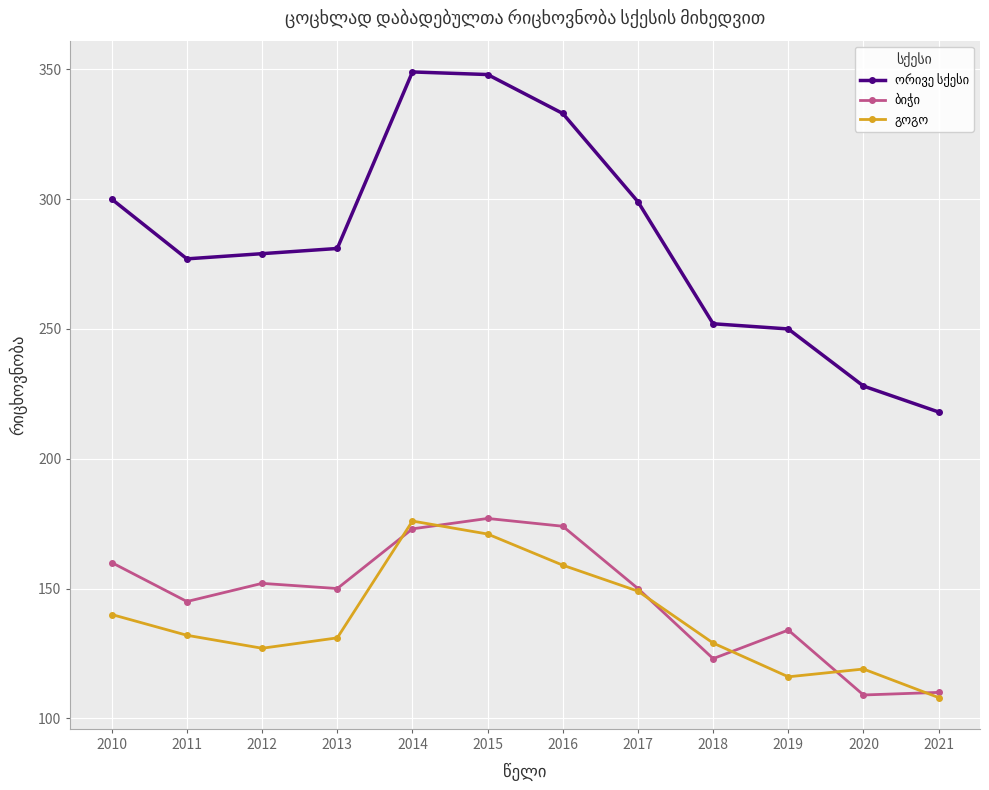

What is the total value across all series at 2010?

600